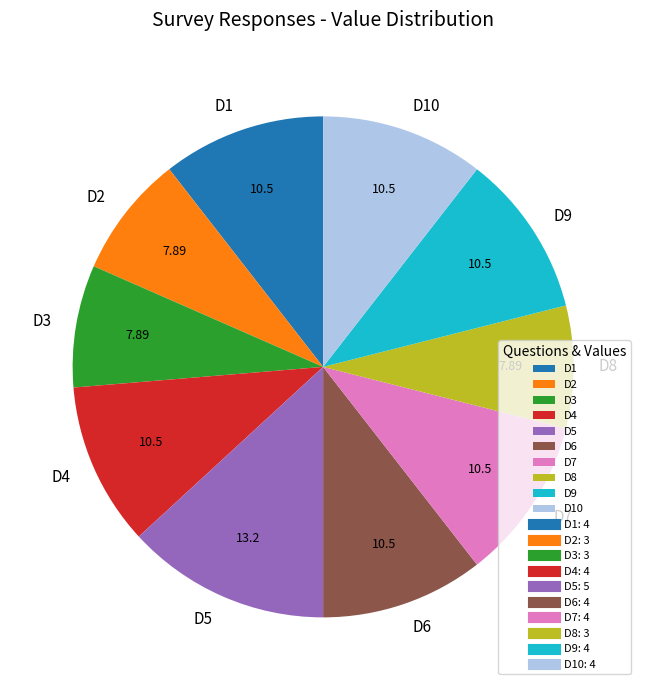

How many slices are in this pie chart?

10